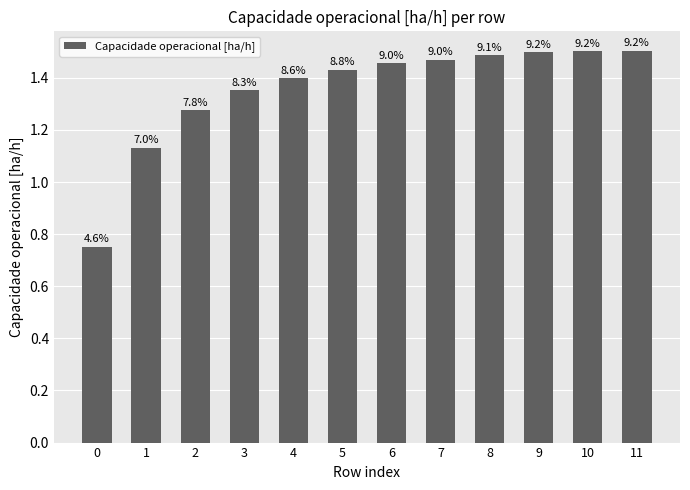

Which has a higher value, 5 or 11?

11